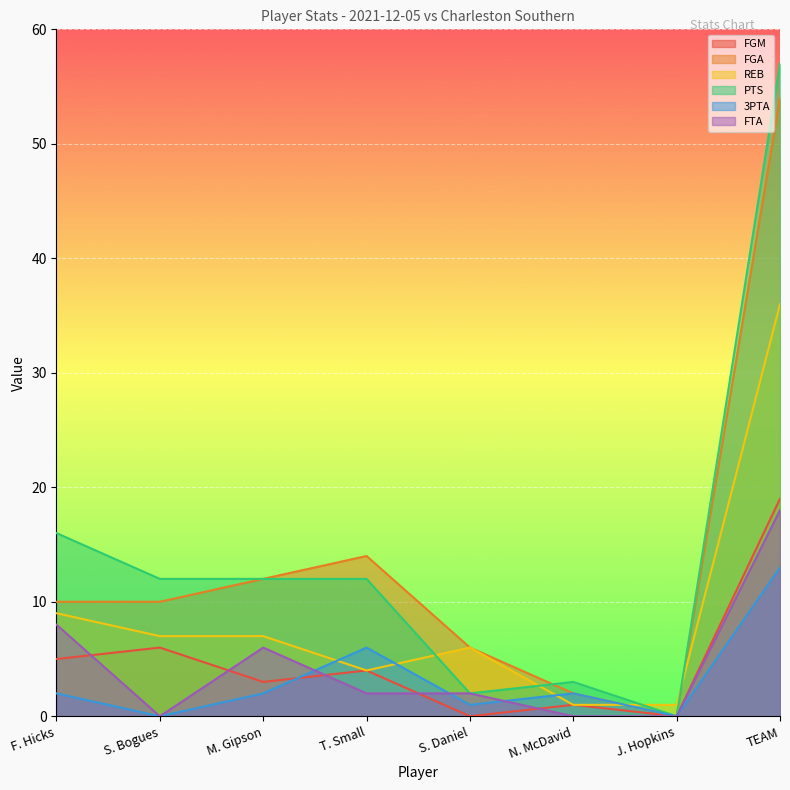

At how many categories does at least one series exceed 52?

1